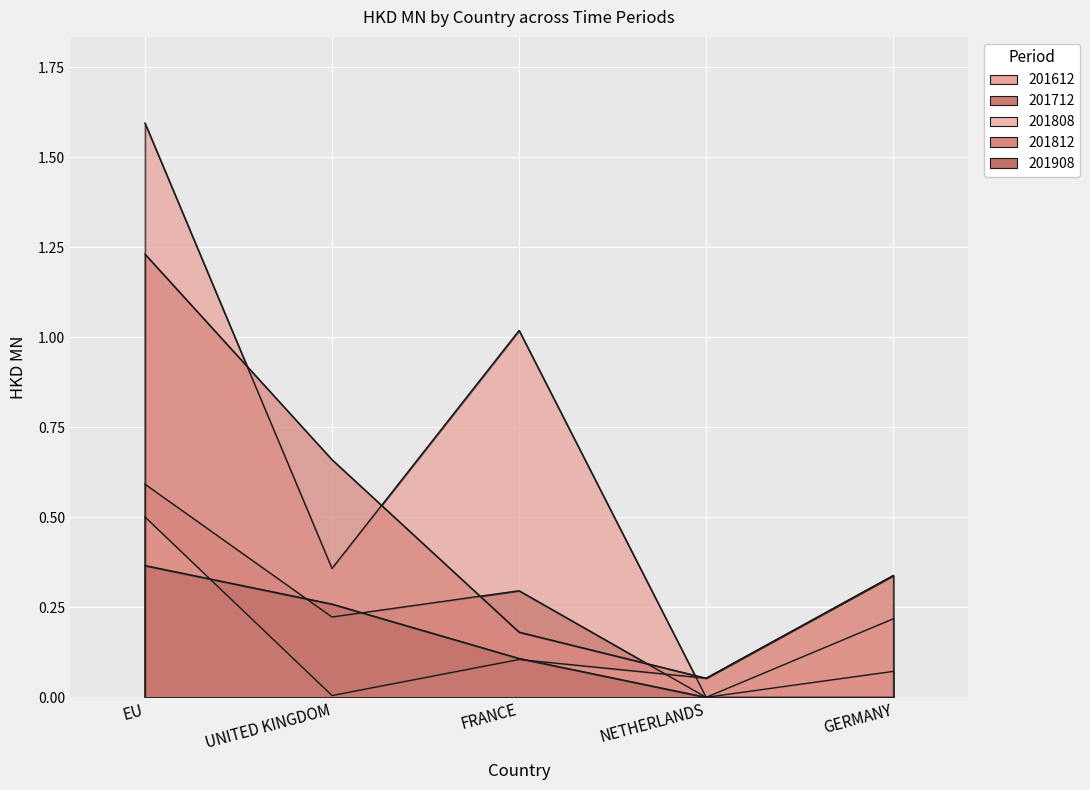

How many lines are shown in the chart?

5